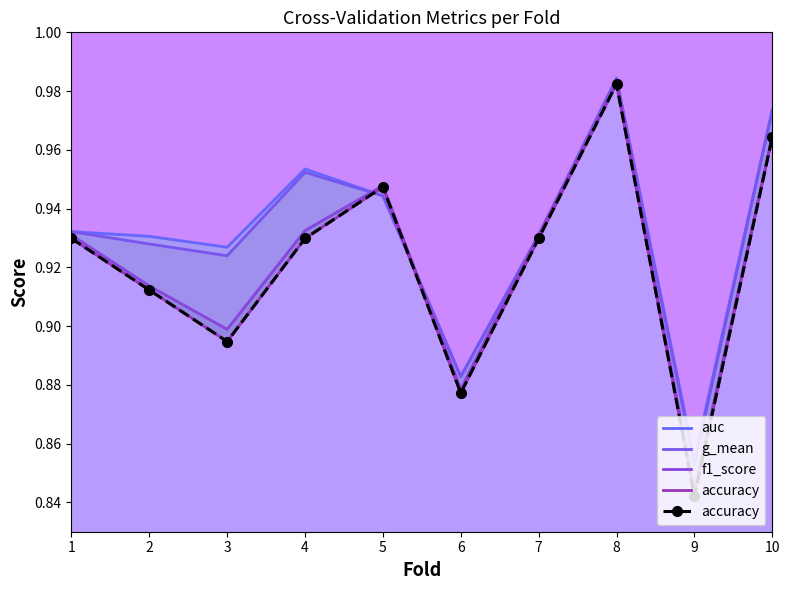

Is it true that auc equals 1.3 at 6?

False